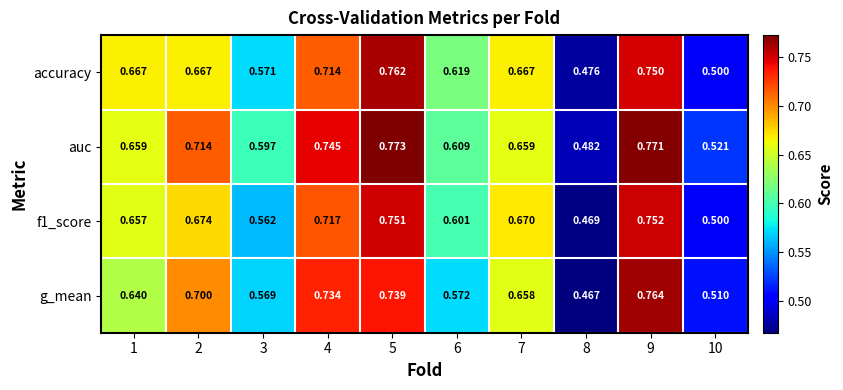

Which series has the largest total across all categories?

auc